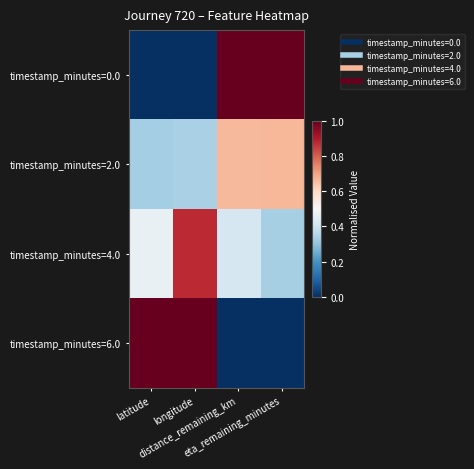

At latitude, list the series in order from smallest to largest.

timestamp_minutes=0.0, timestamp_minutes=2.0, timestamp_minutes=4.0, timestamp_minutes=6.0